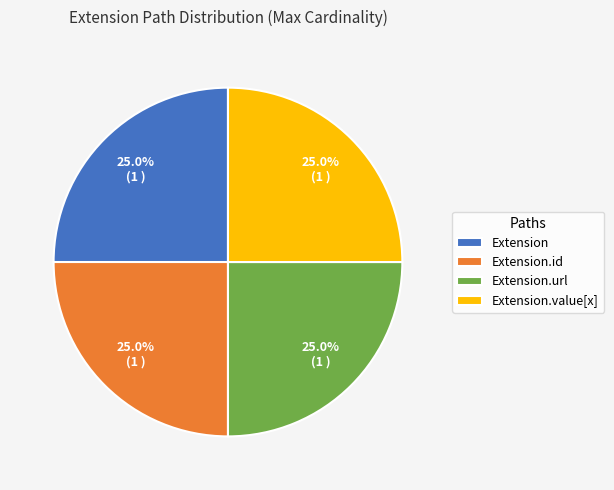

What percentage do Extension.url and Extension together represent?

50.0%